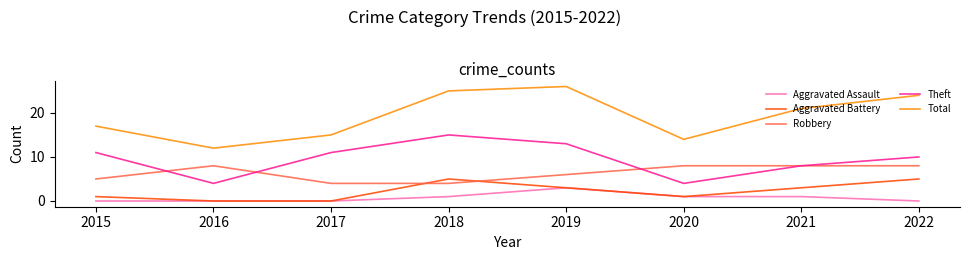

What is the spread (max minus min) of values at 2018?

24